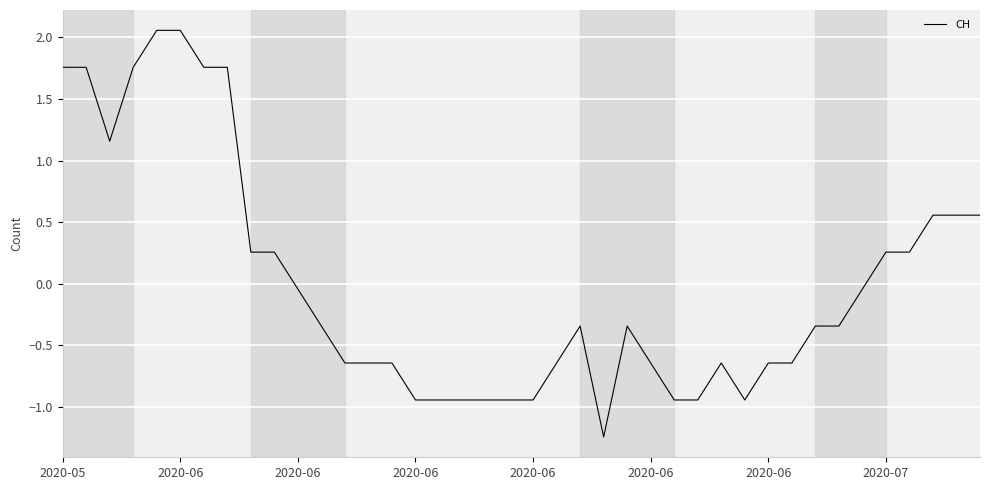

What is the difference between the maximum and minimum values?

3.3